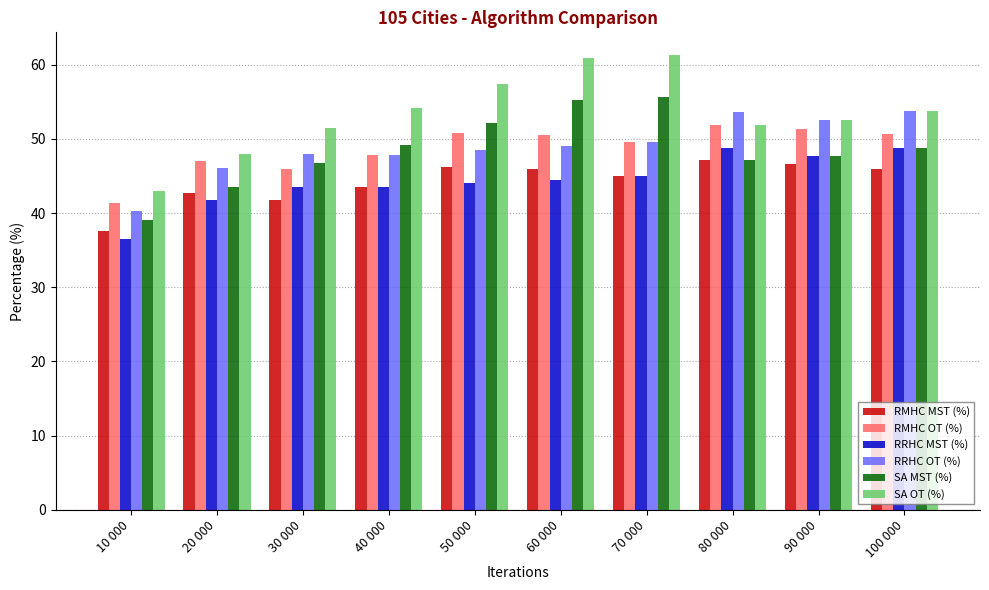

Which series has the widest spread of values?

SA OT (%)